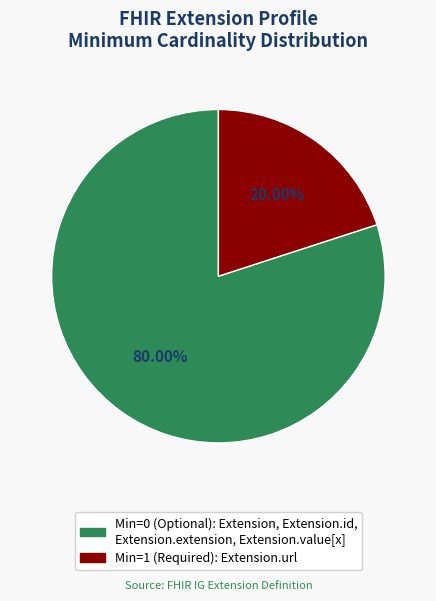

How many segments does this pie chart have?

2